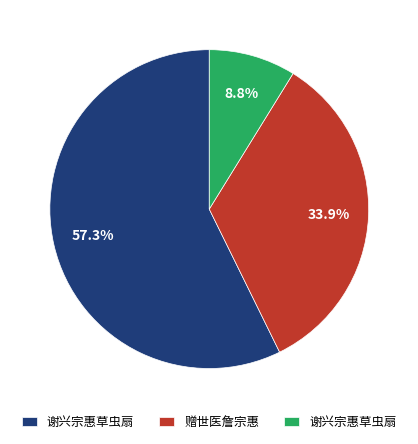

Does any single category account for the majority?

Yes